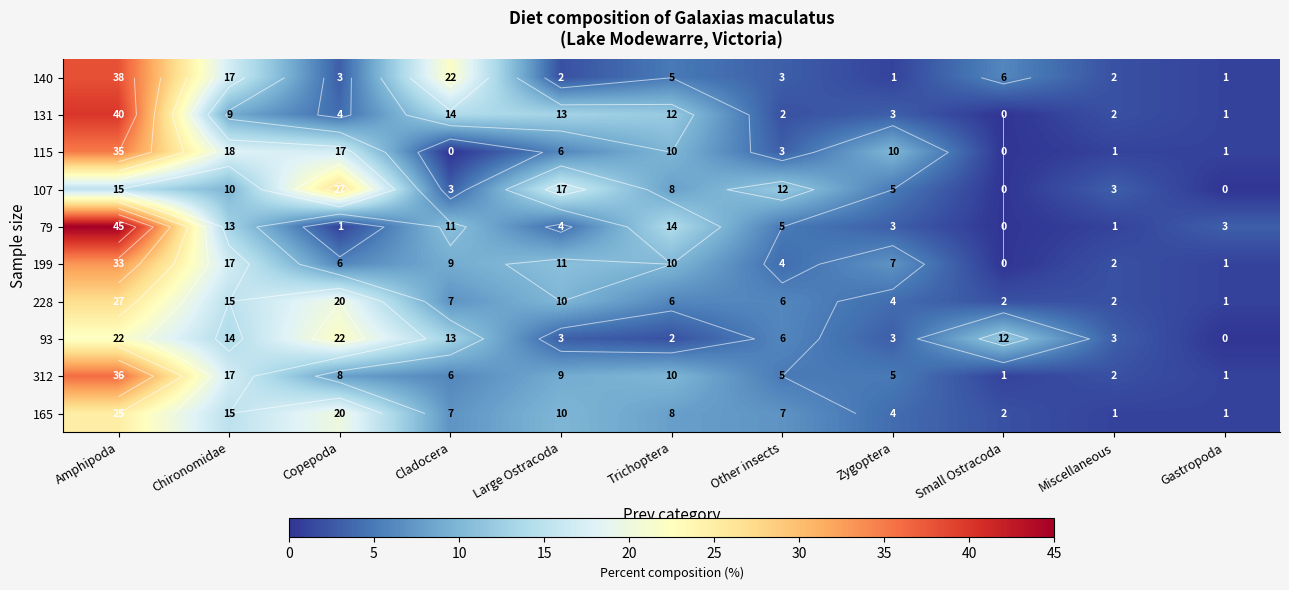

Count the number of categories in the chart.

11